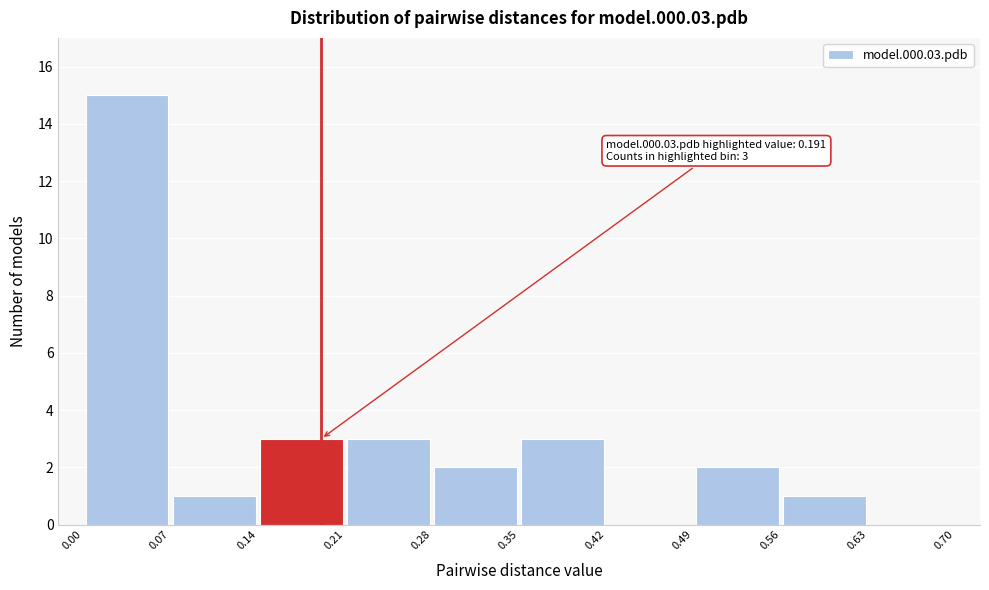

Which range on the x-axis has the tallest bar?

0.00 to 0.07